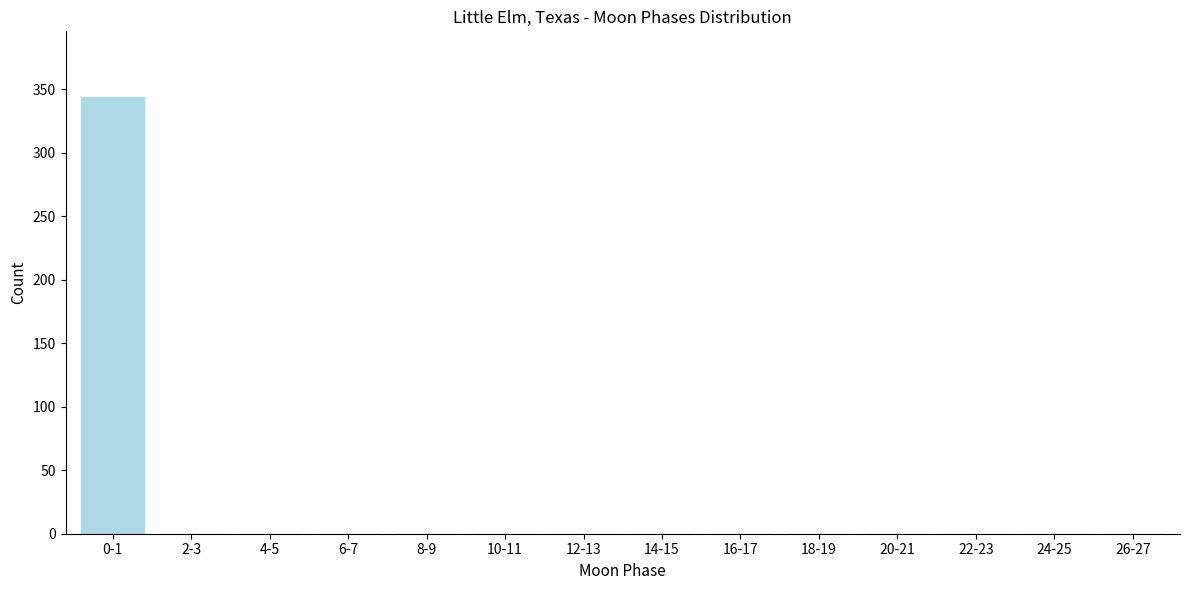

Reading left to right, transcribe all the data shown in this chart.

0-1=344	2-3=0	4-5=0	6-7=0	8-9=0	10-11=0	12-13=0	14-15=0	16-17=0	18-19=0	20-21=0	22-23=0	24-25=0	26-27=0